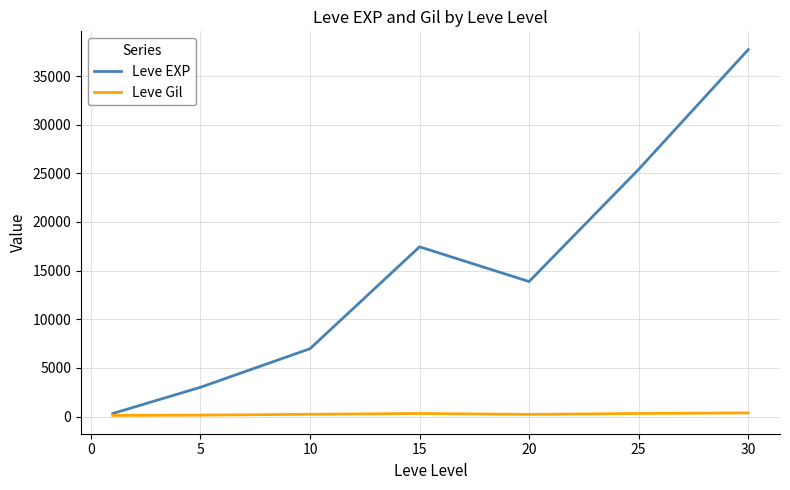

Which series has the widest spread of values?

Leve EXP